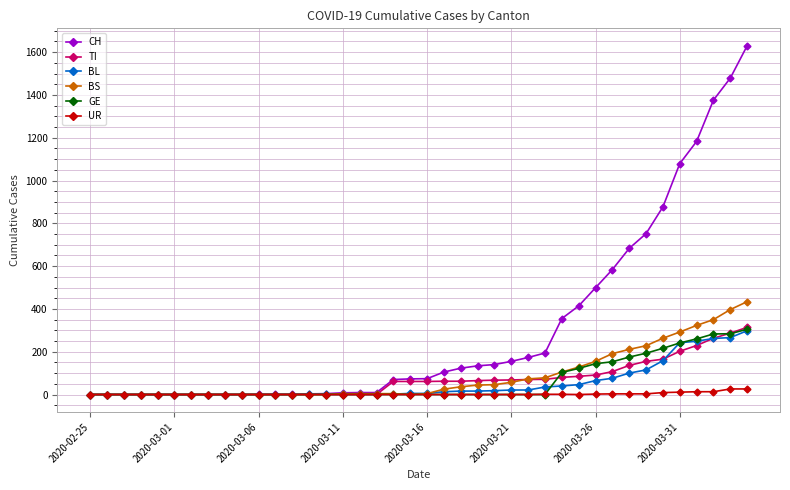

Which series has the largest total across all categories?

CH